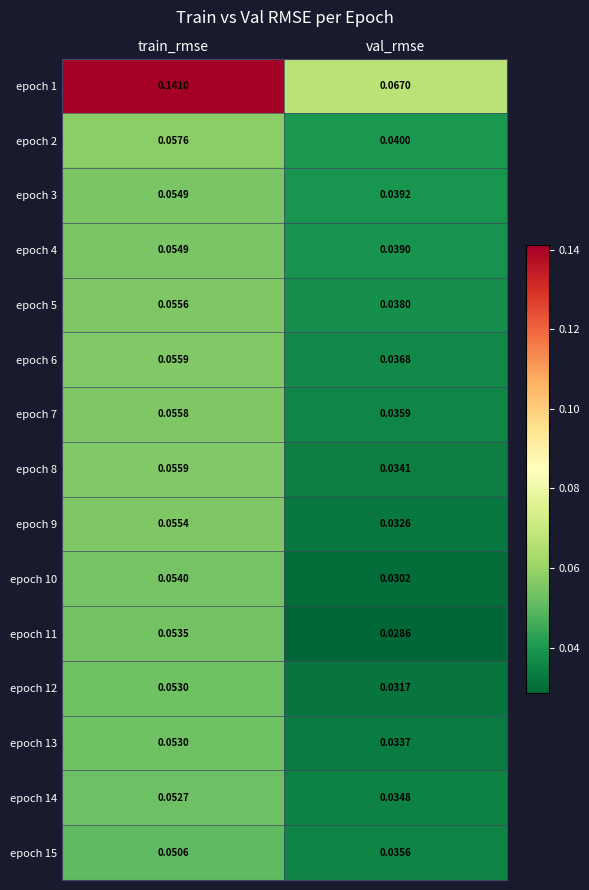

At how many categories does at least one series exceed 0?

2